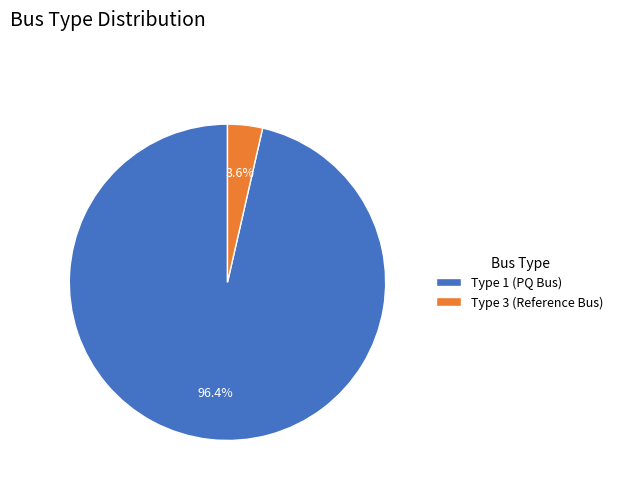

Does any single category account for the majority?

Yes